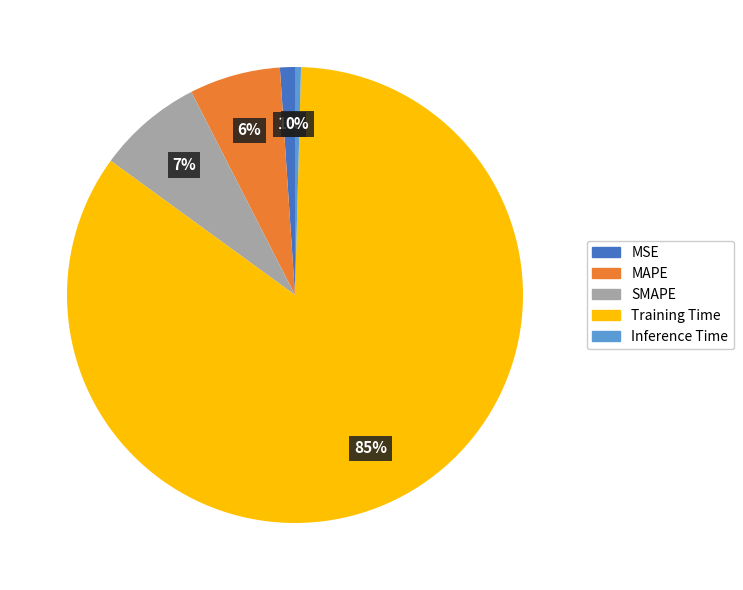

To the nearest percent, what portion does MAPE represent?

6%